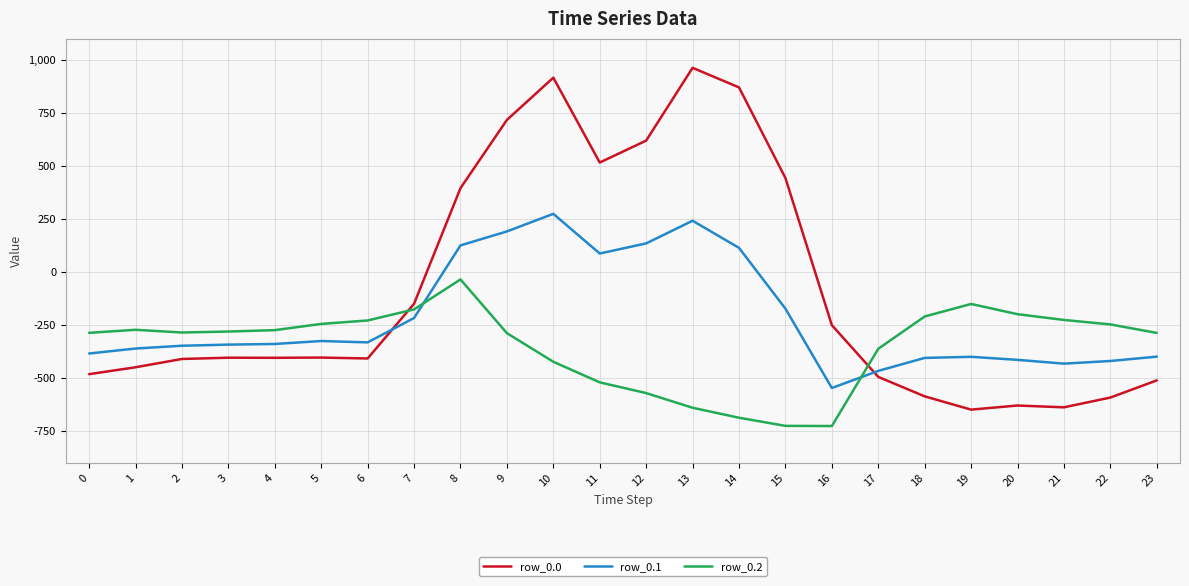

Is the value of row_0.1 at 4 greater than the value of row_0.0 at 21?

Yes